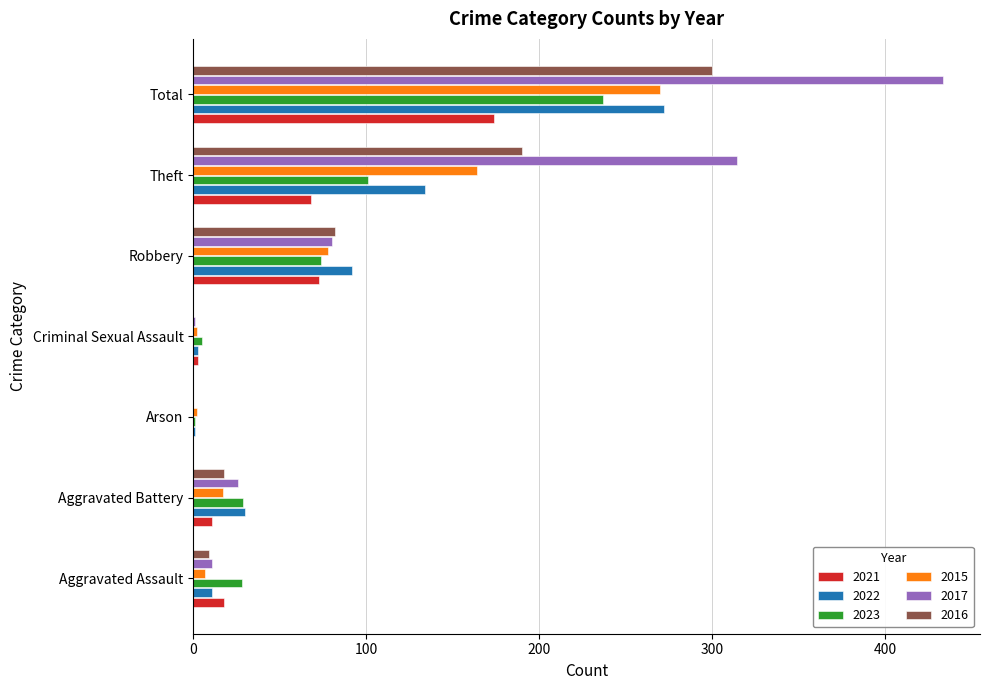

Which series has the largest total across all categories?

2017